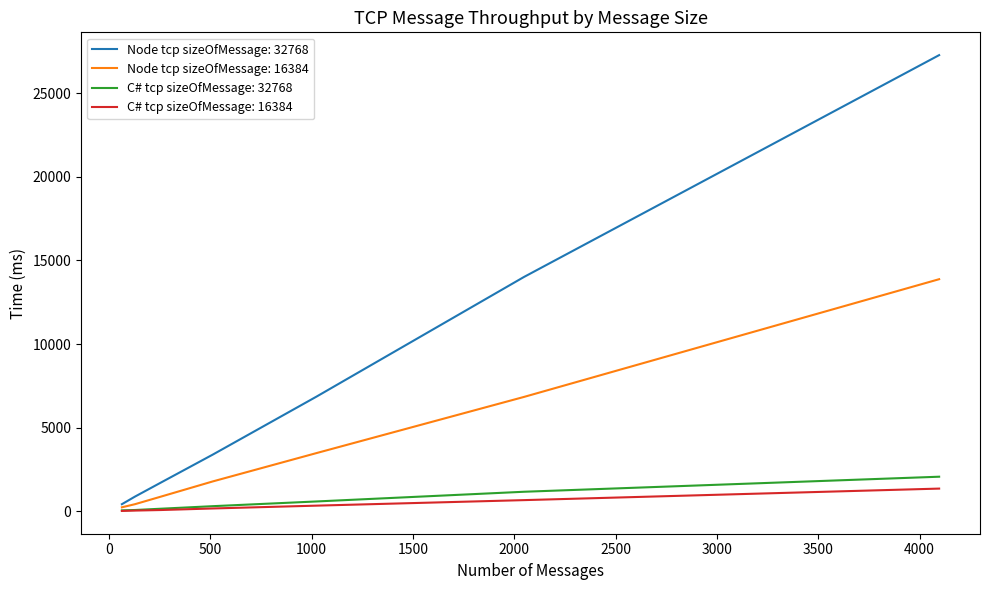

What is the sum of all C# tcp sizeOfMessage: 16384 values?

2701